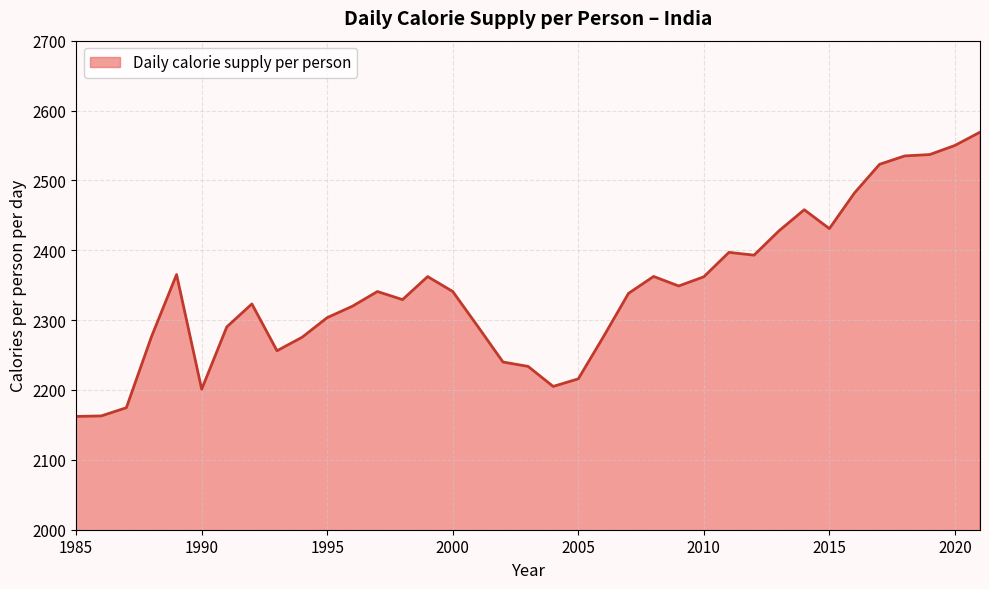

What is the smallest value displayed?

2162.1